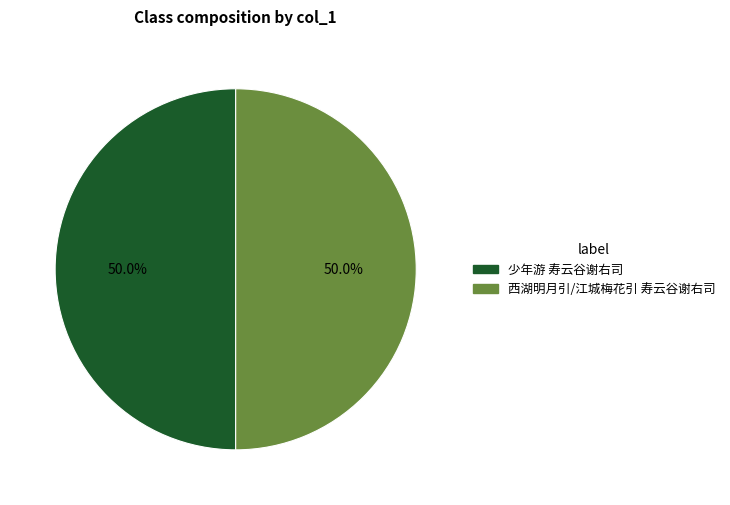

To the nearest percent, what percentage of the pie is 西湖明月引/江城梅花引 寿云谷谢右司?

50%